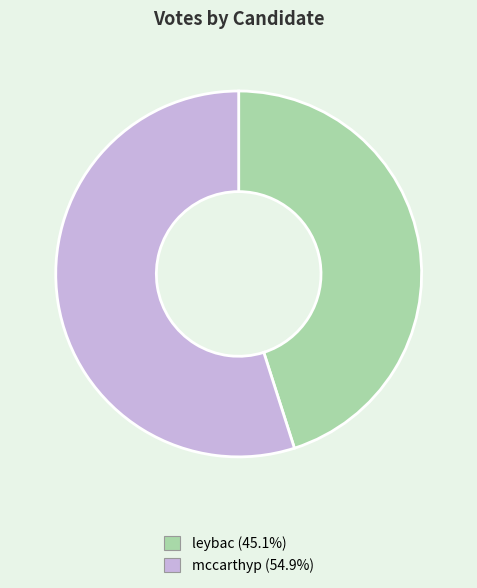

Which category accounts for the majority?

mccarthyp